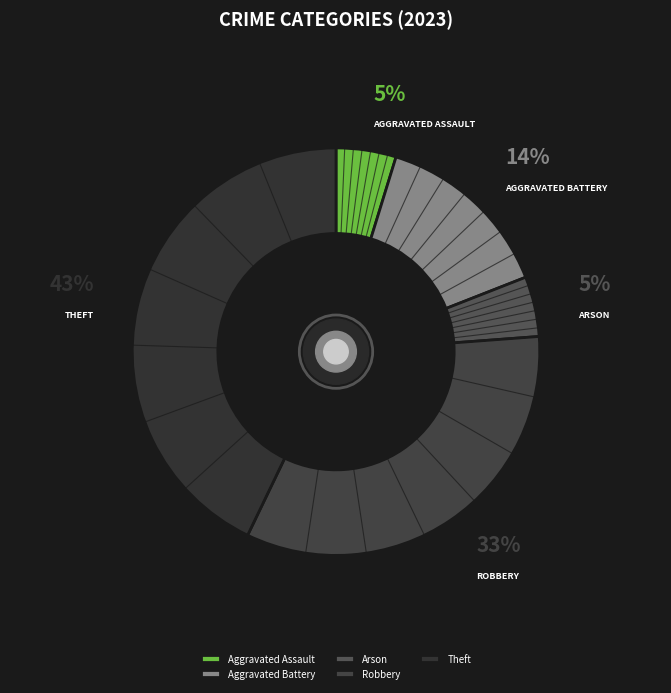

Is Aggravated Assault the majority of the pie?

No